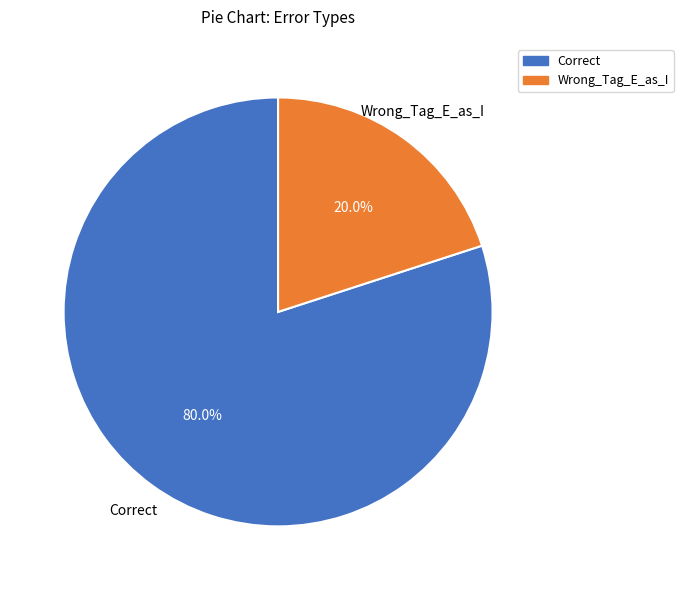

Which category has the biggest portion of the pie?

Correct